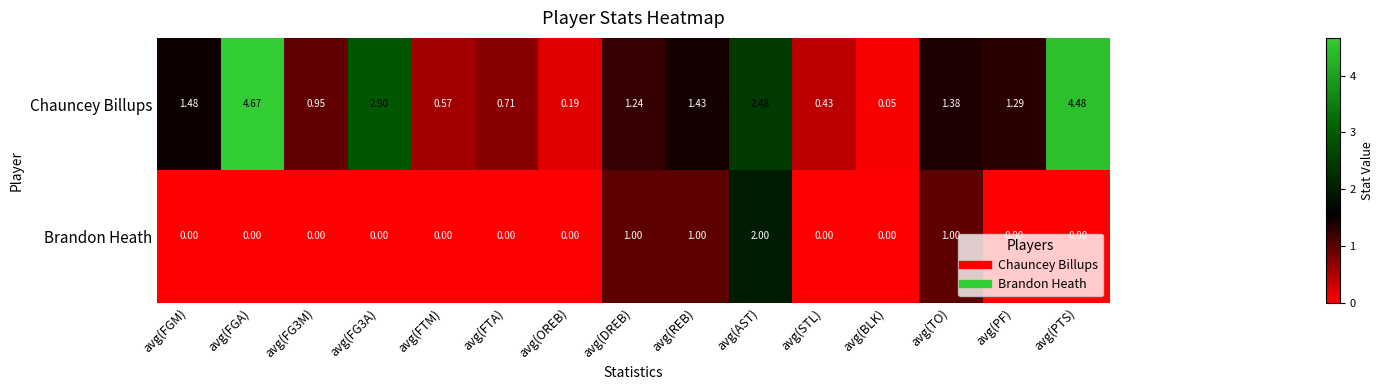

Which series changed the most between avg(DREB) and avg(PTS)?

Chauncey Billups